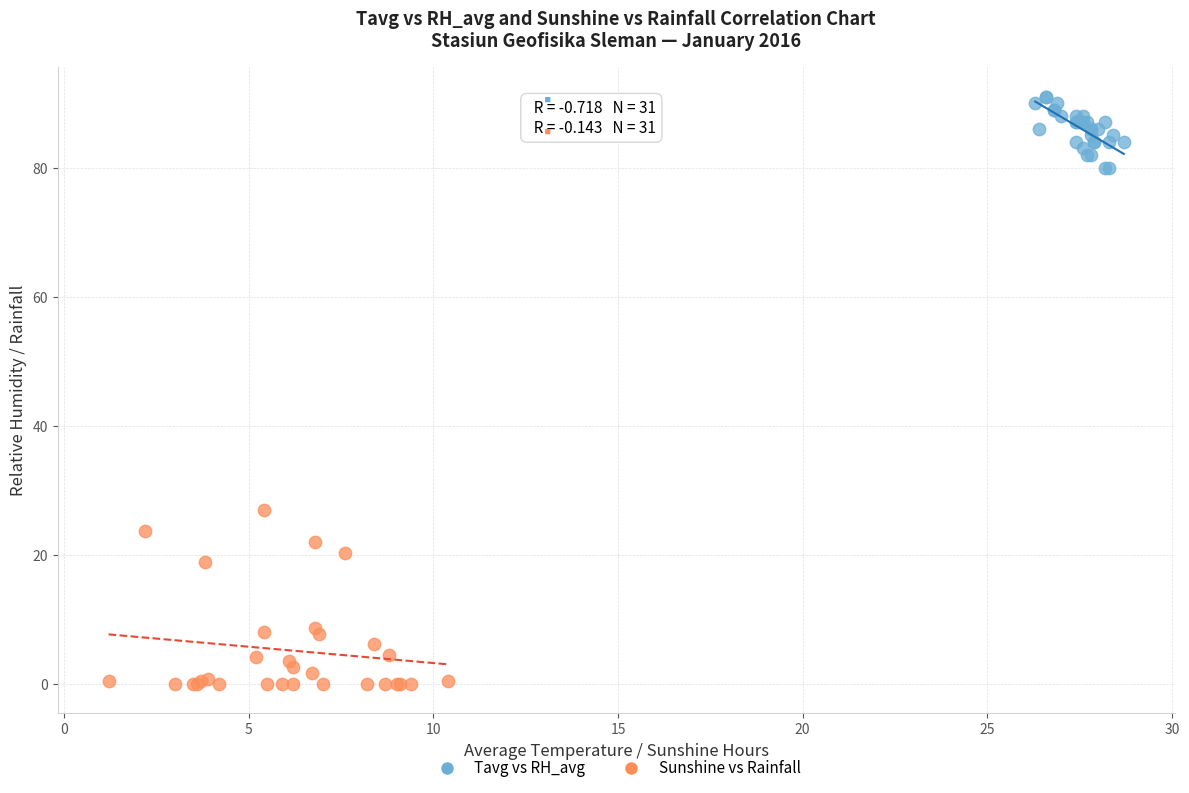

Which series contains the lowest Y value?

Sunshine vs Rainfall